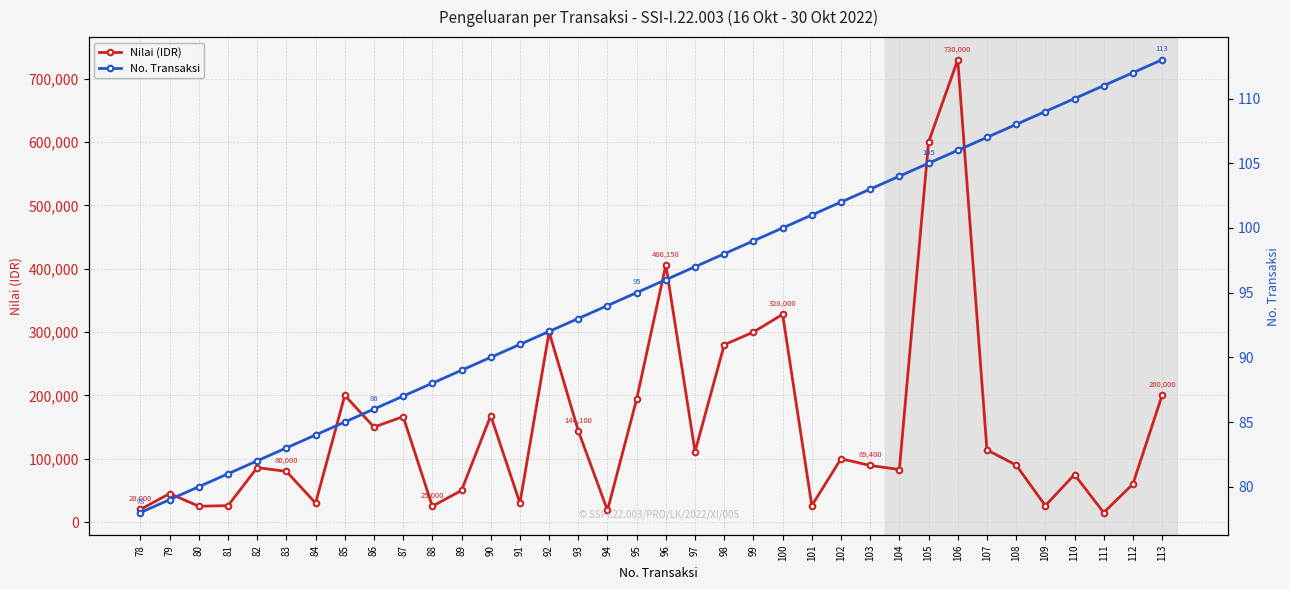

What is the difference between the maximum and minimum values in the Nilai (IDR) series?

715000